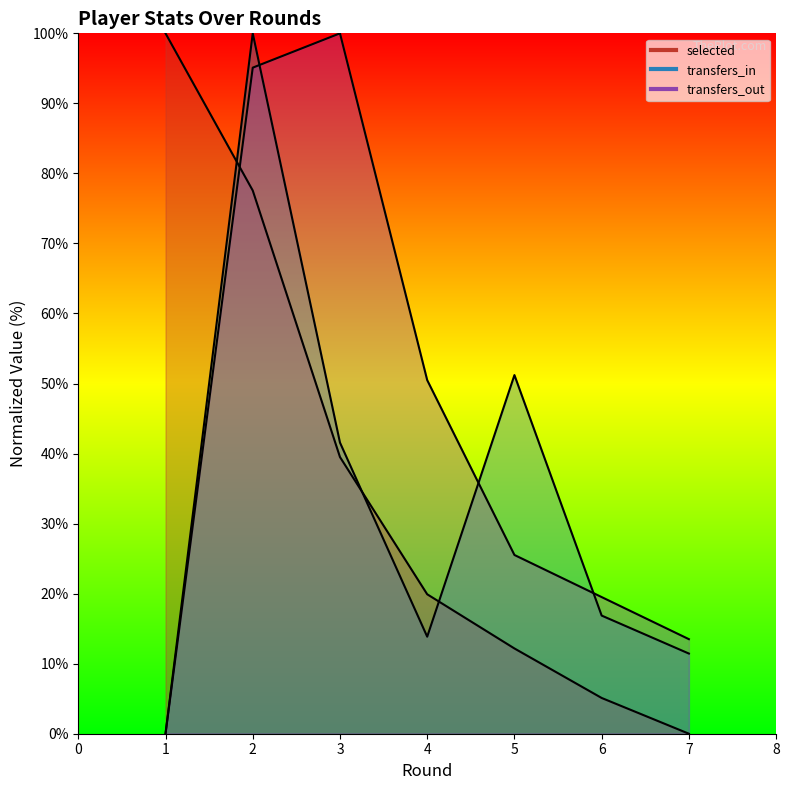

Is it true that transfers_out equals 50.5 at 4?

True